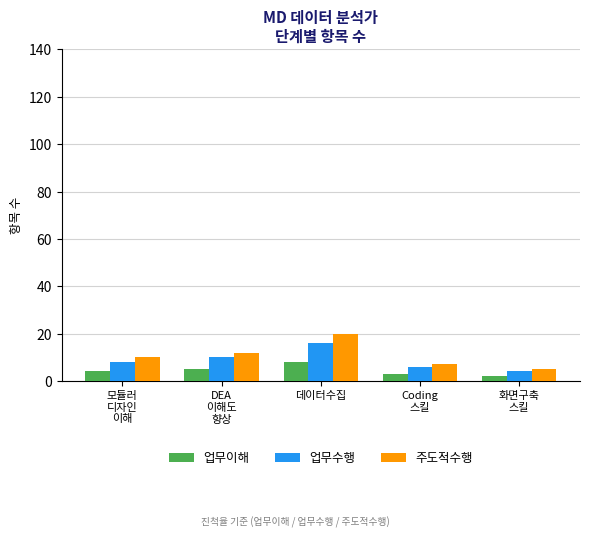

At which category is the sum across all series the highest?

데이터수집